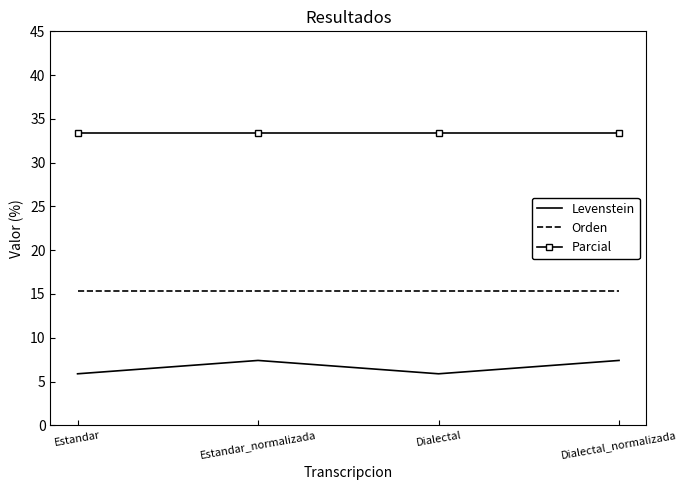

In Levenstein, how many points are lower than both neighbors (excluding endpoints)?

1